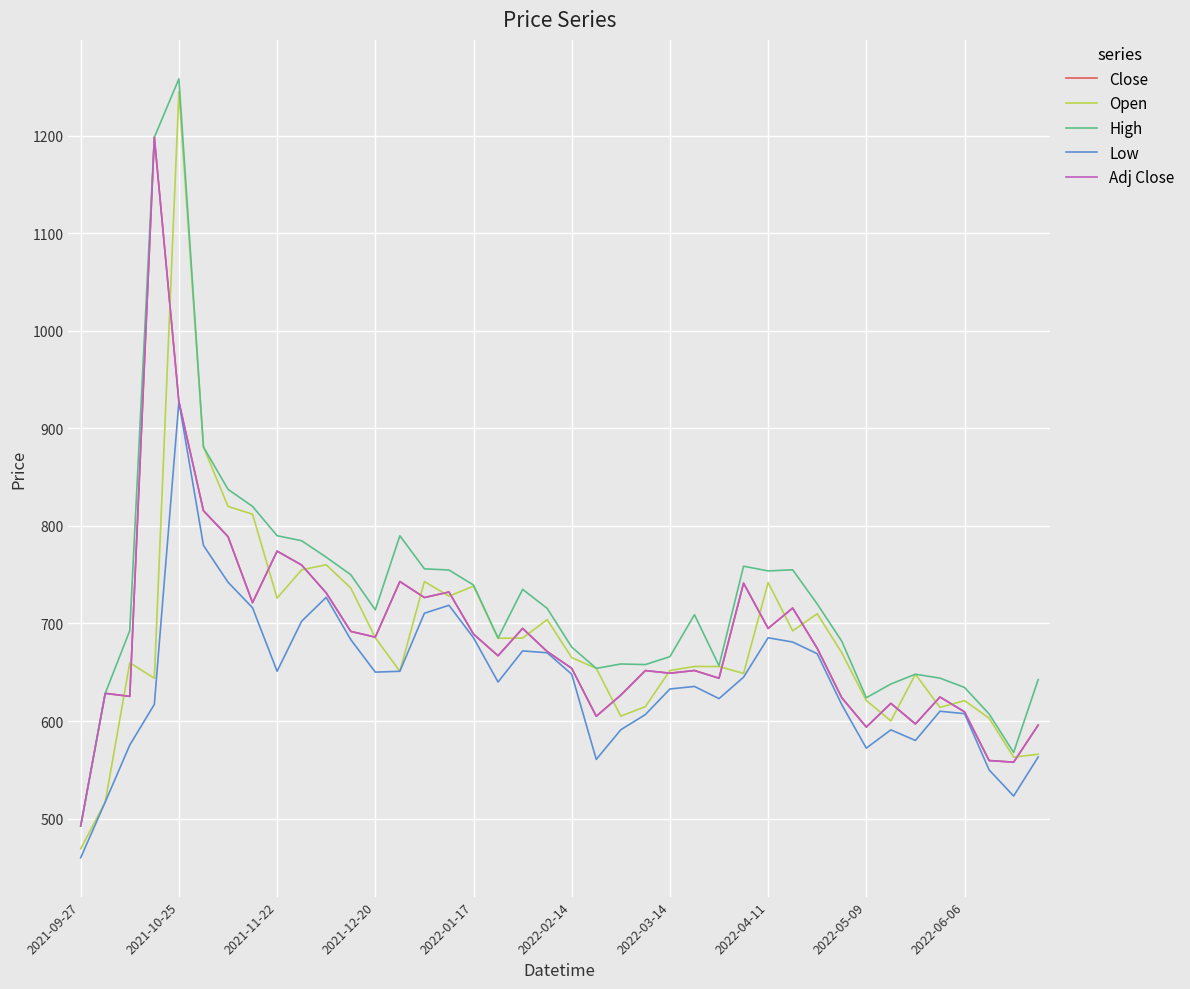

Does the chart display data point markers on the line(s)?

No